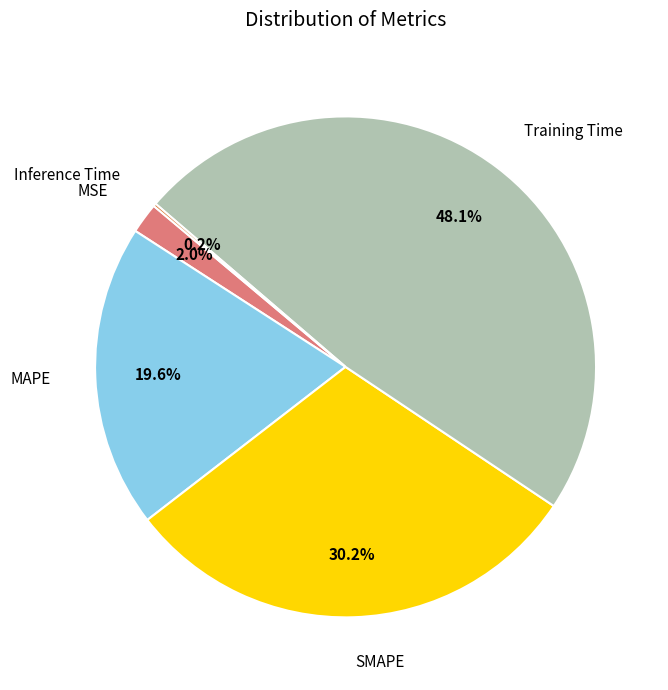

Combined, do Training Time and MAPE account for over 50%?

Yes